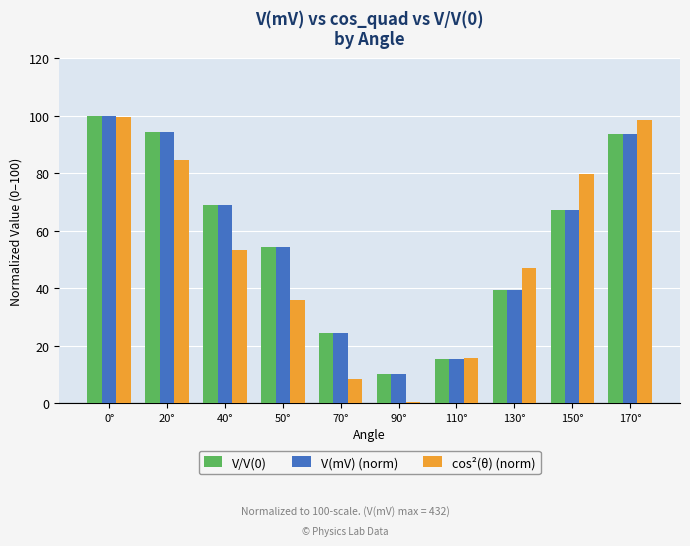

Read the V/V(0) value at 20°.

94.4